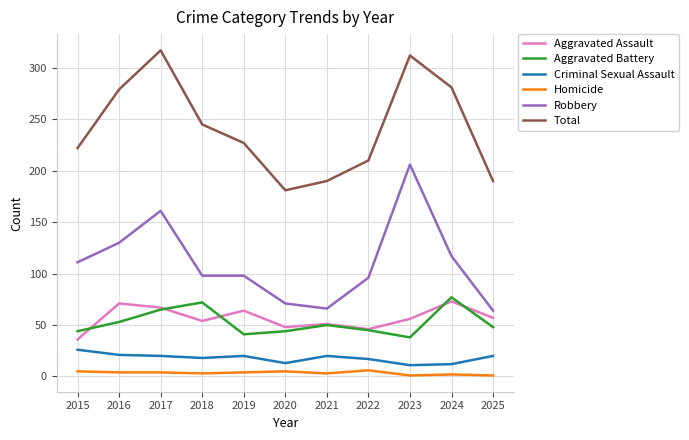

Where is Total nearest to the value 249?

2018